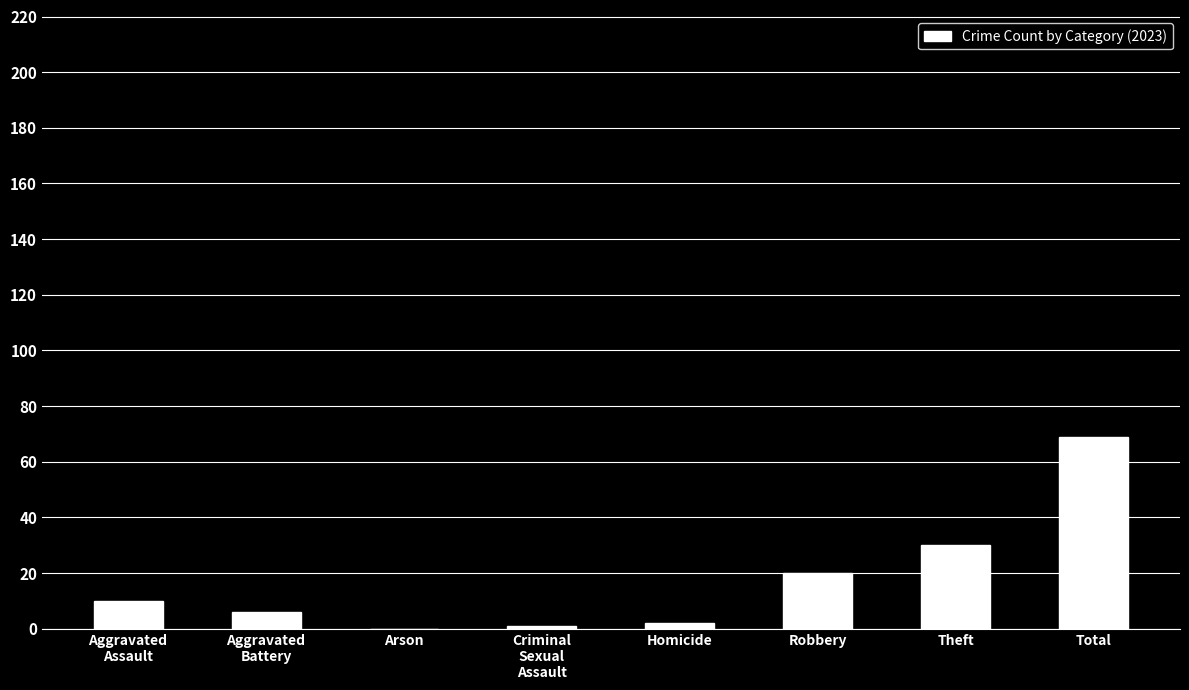

What is the maximum value shown in the chart?

69